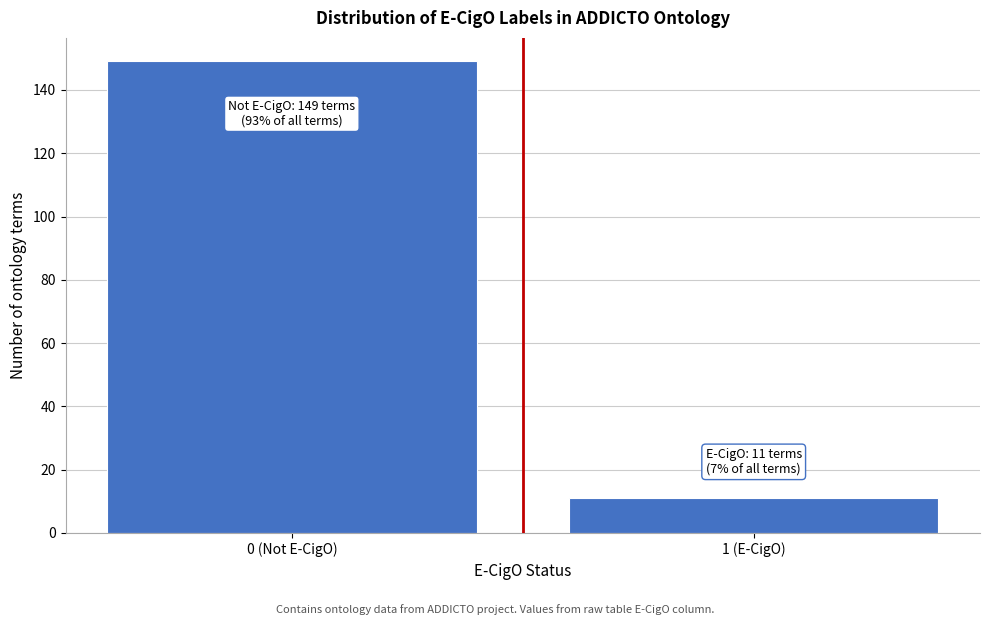

Reading left to right, list all the values displayed in this chart.

149	11